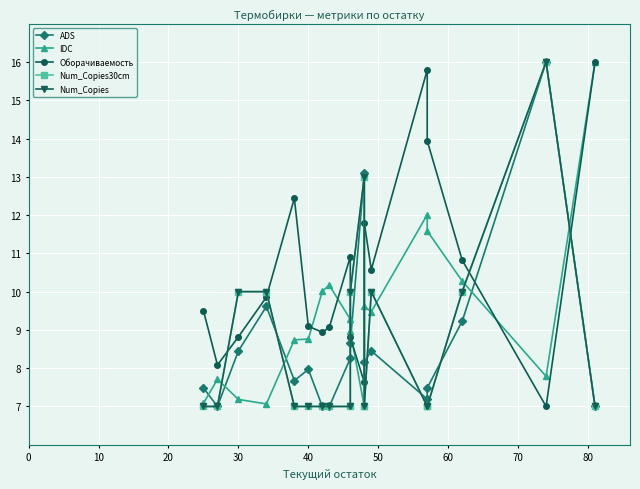

How many data points does each series have?

18